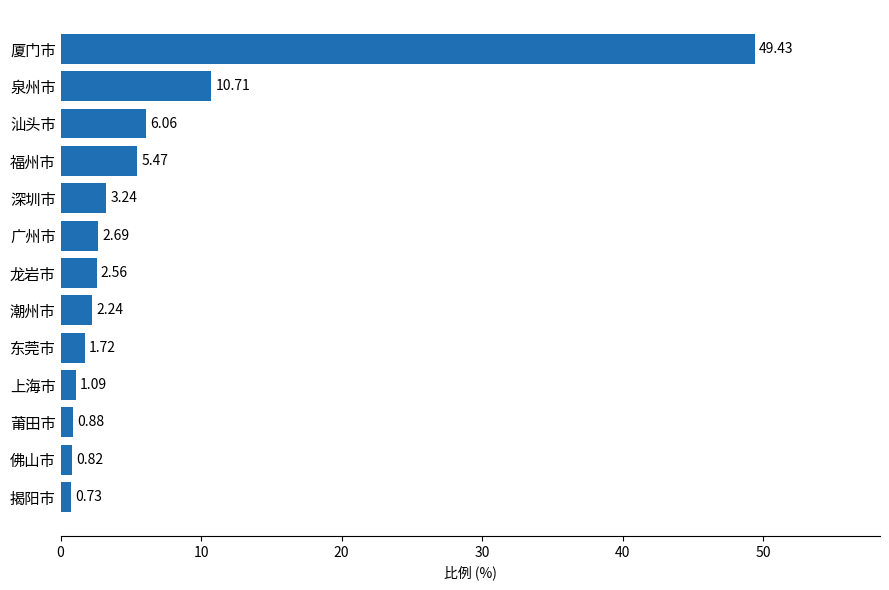

List the labels in order of value, smallest first.

揭阳市, 佛山市, 莆田市, 上海市, 东莞市, 潮州市, 龙岩市, 广州市, 深圳市, 福州市, 汕头市, 泉州市, 厦门市